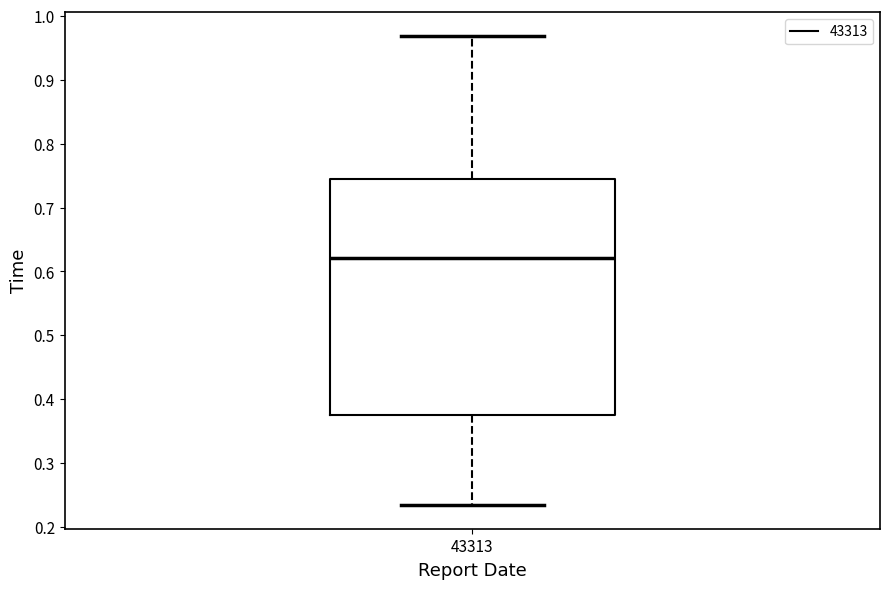

Transcribe this box plot: give where the median line is, the range the box spans, and where the two whiskers end, as read against the y-axis. The values are not printed on the chart, so give them approximately, as read against the axis.

median 0.62, box 0.38 to 0.75, whiskers 0.23 to 0.97